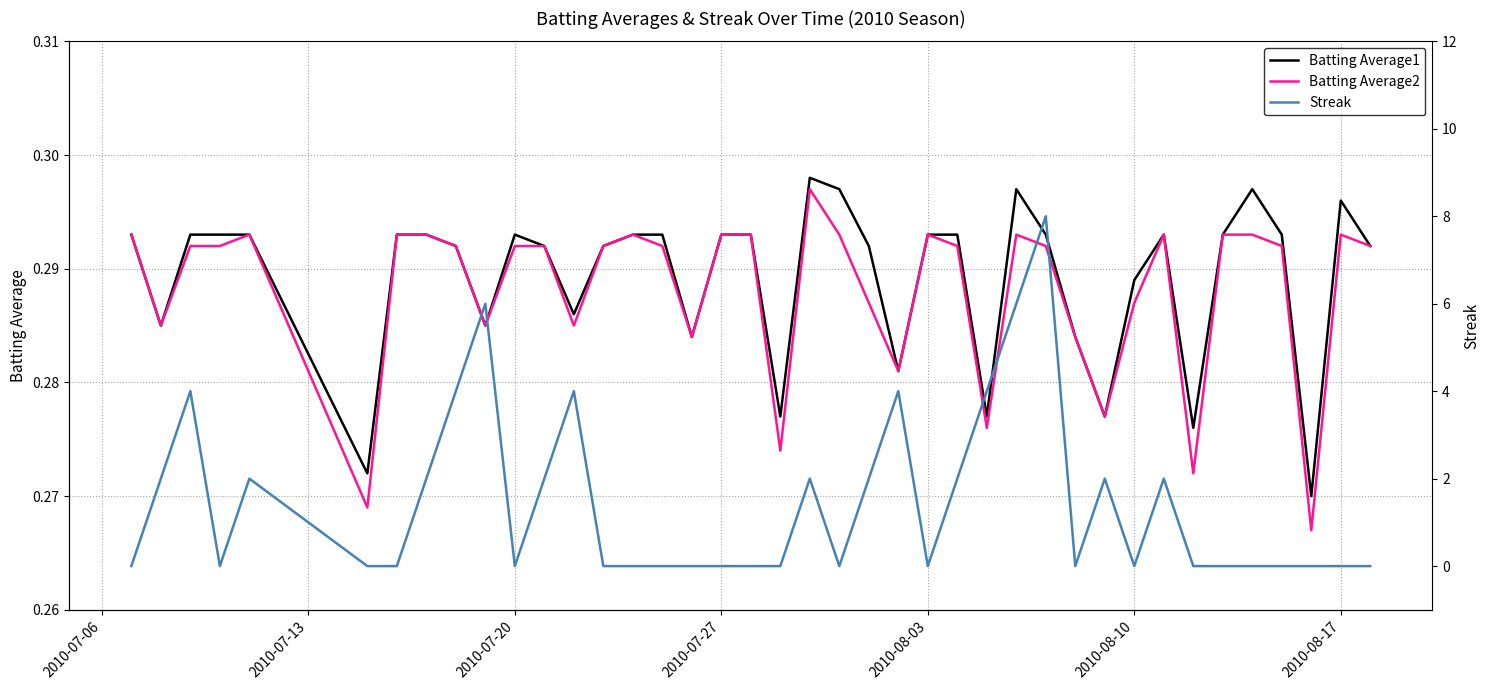

True or false: Batting Average2 has more than 2 interior local peaks.

True